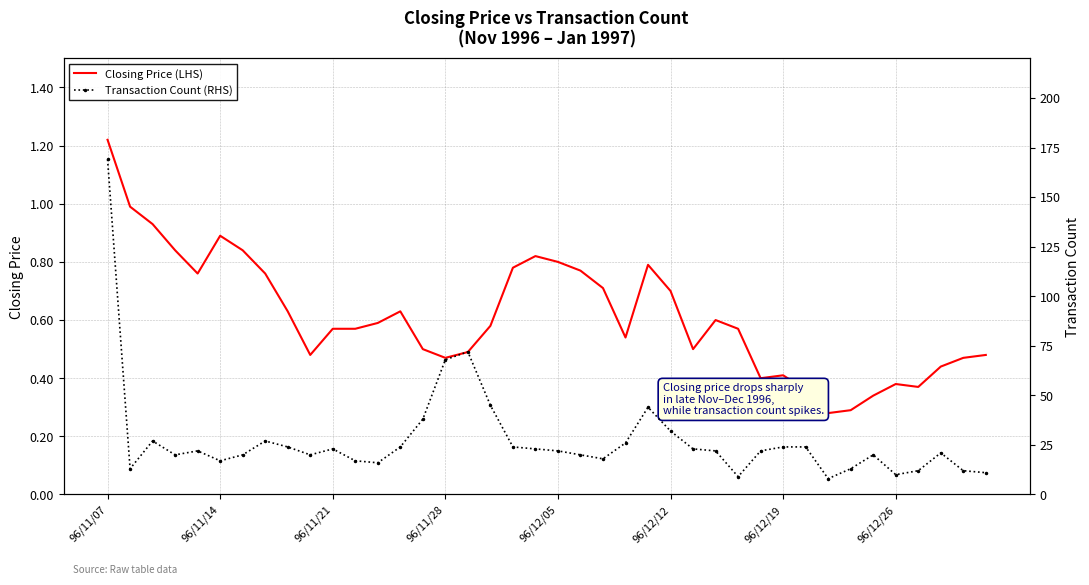

True or false: Closing Price (LHS) and Transaction Count (RHS) cross at least once.

False